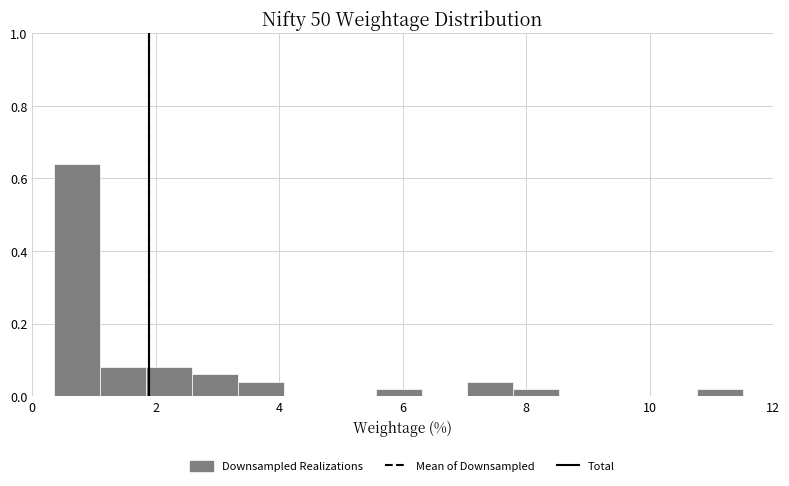

Around what value on the x-axis is the tallest bar? Give the approximate position of its centre, as read against the axis.

0.8